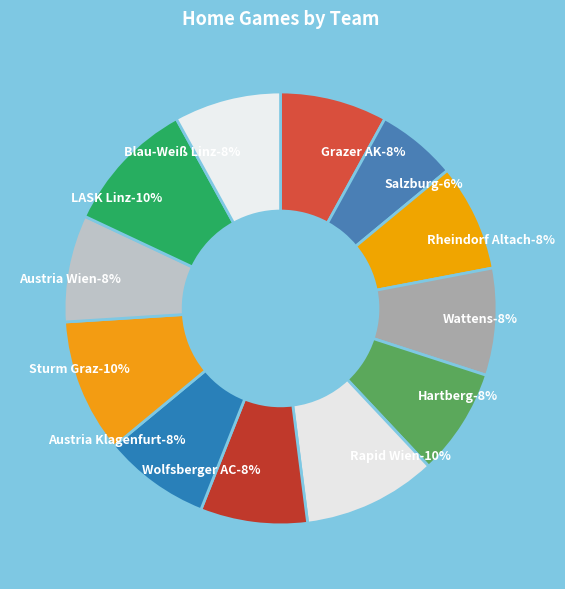

The Austria Wien slice represents 8% of the pie. True or false?

True